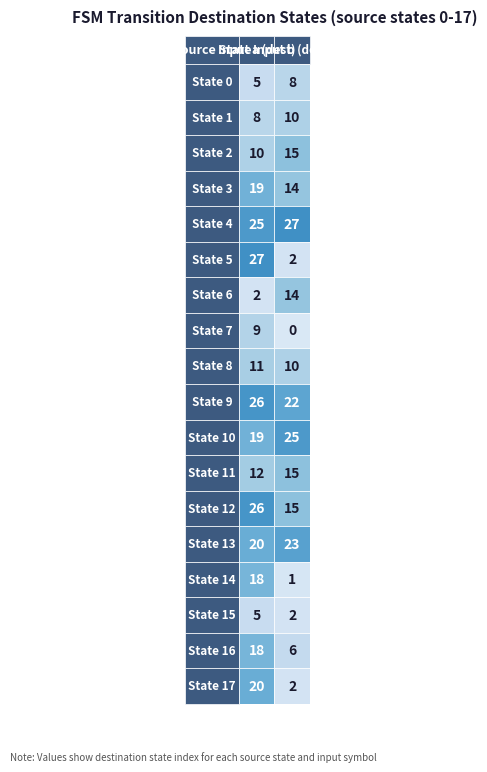

What is the difference between the second highest and second lowest values in the 0 series?

21